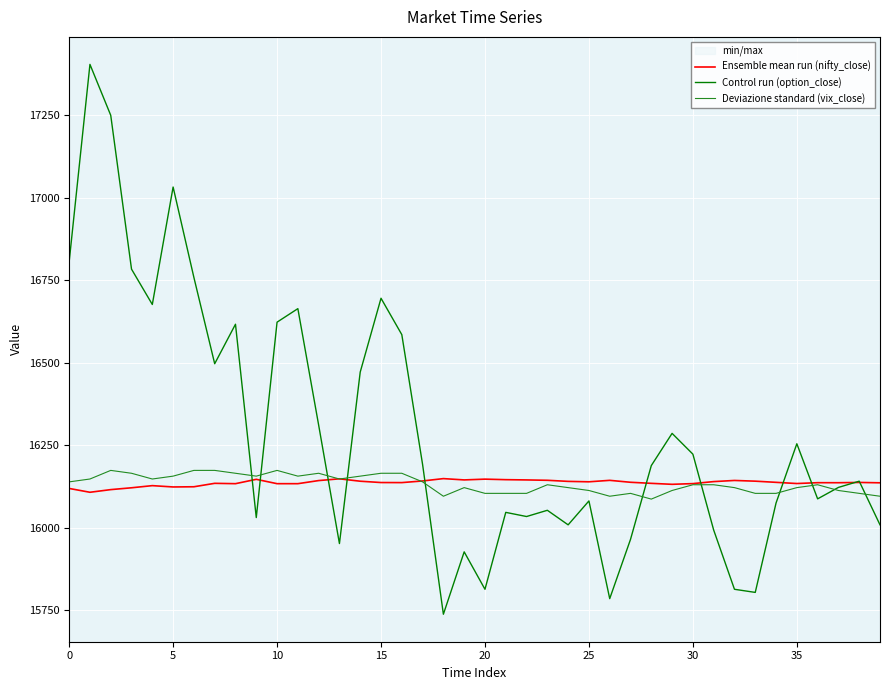

In Ensemble mean run (nifty_close), how many points are higher than both neighbors (excluding endpoints)?

10